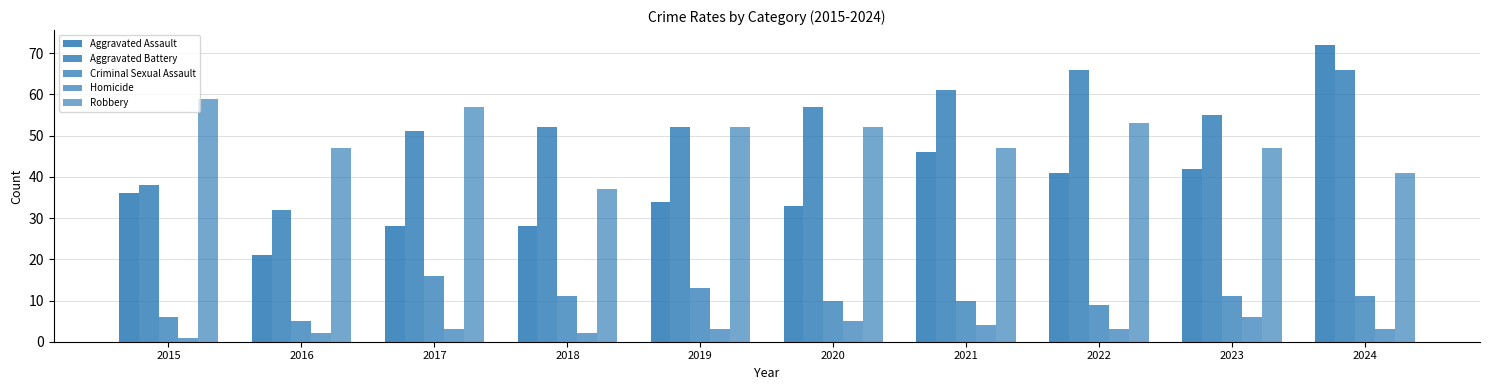

Which series has the largest range (max minus min)?

Aggravated Assault